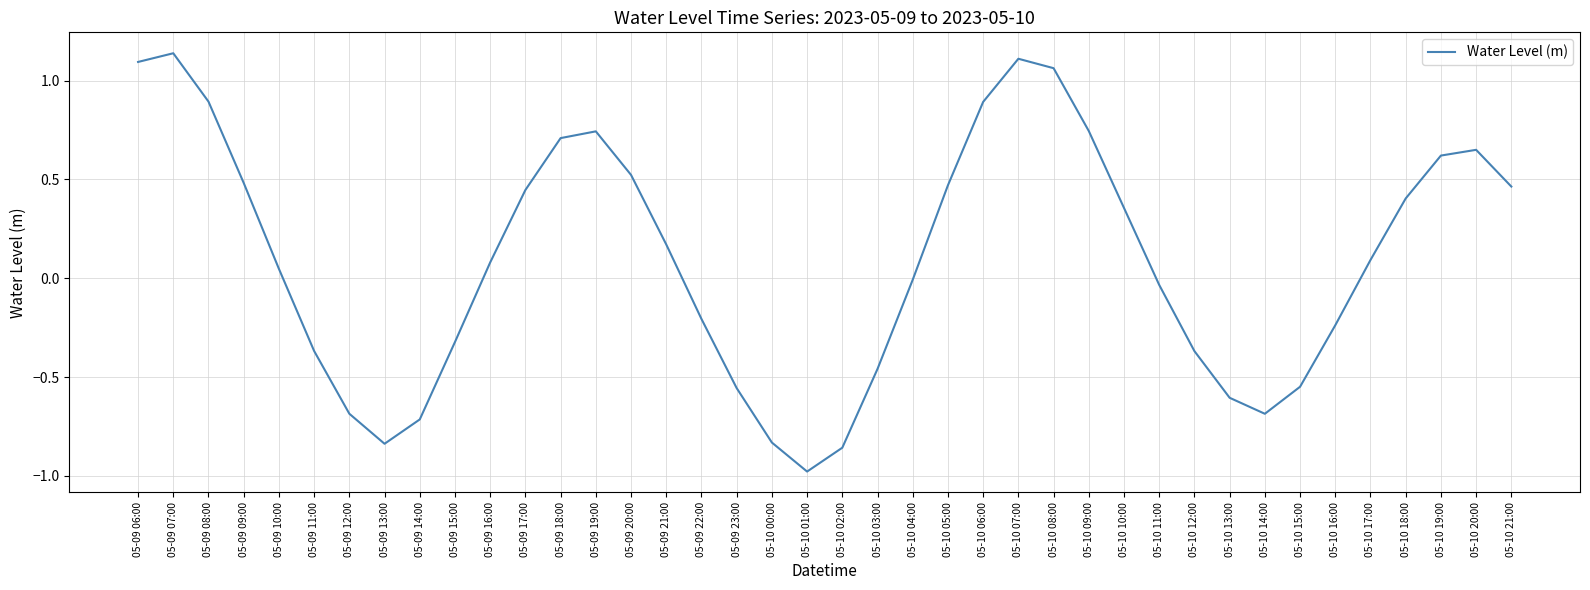

How many series are shown in this chart?

1